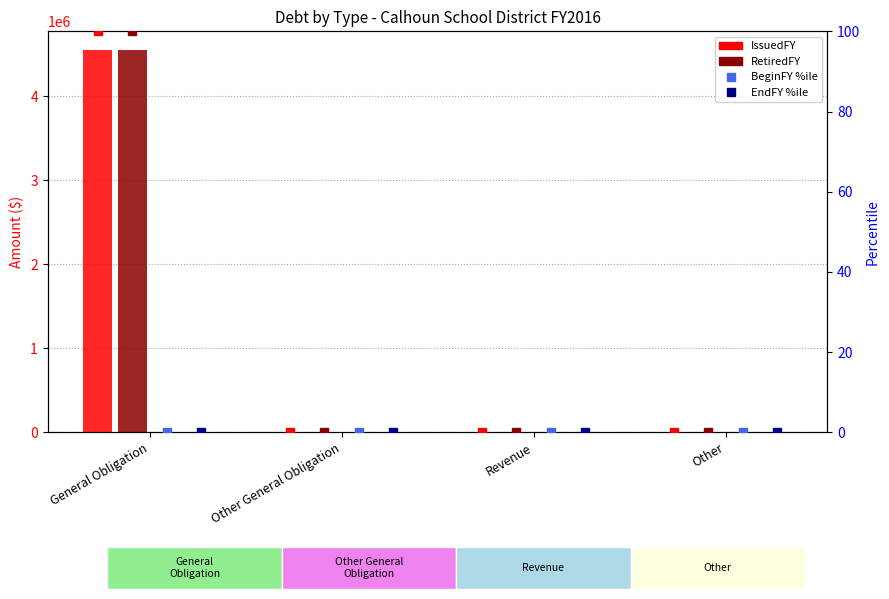

What is the sum of all IssuedFY values?

4545872